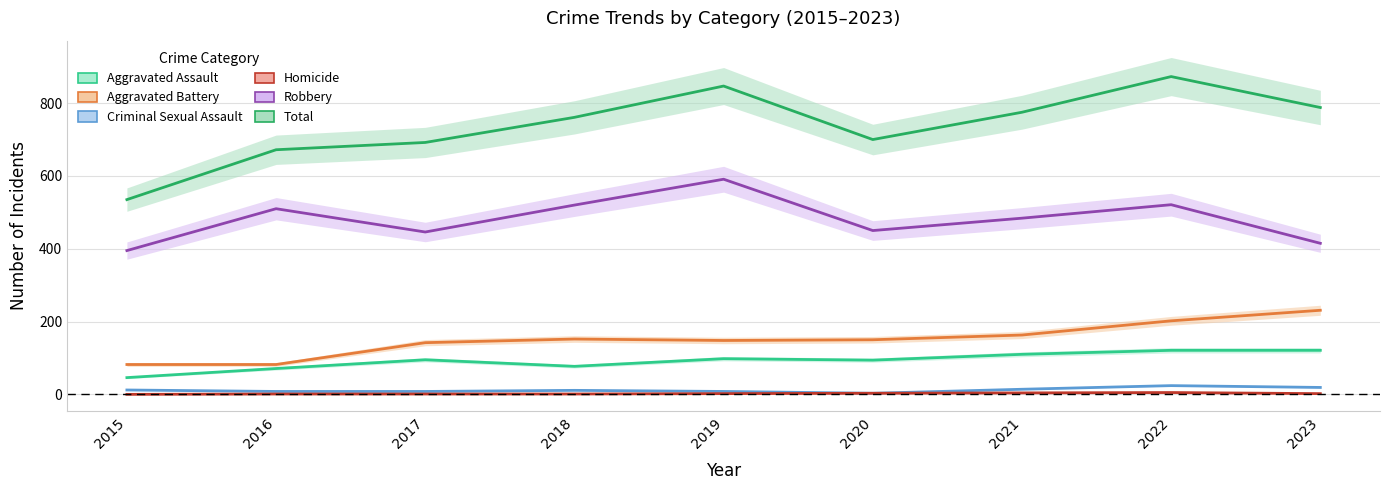

What is the difference between the Aggravated Assault values at 2015 and 2019?

52